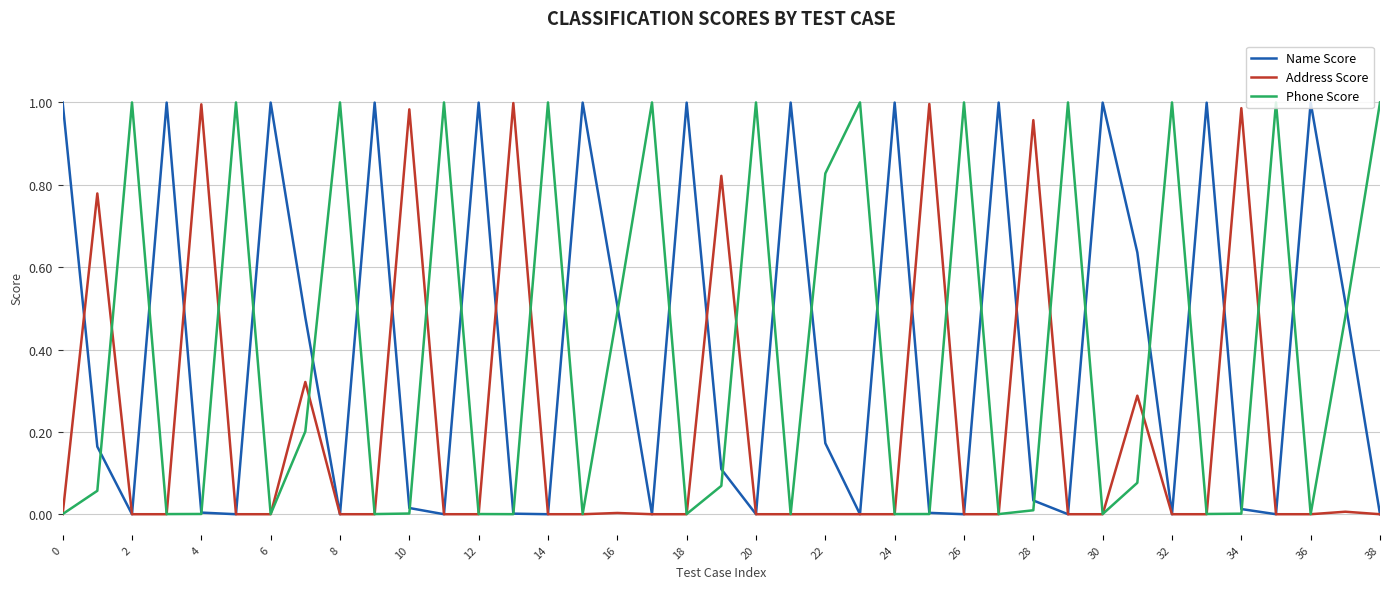

Which series has the largest range (max minus min)?

Phone Score